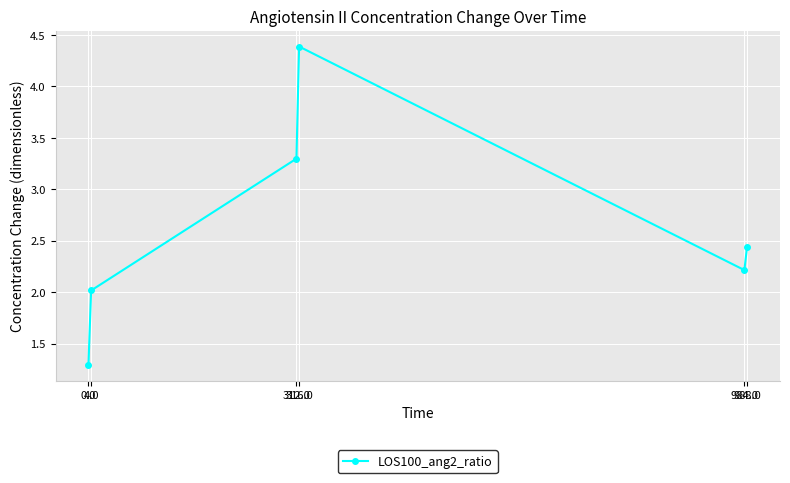

List the labels in order of value, smallest first.

0.0, 4.0, 984.0, 988.0, 312.0, 316.0